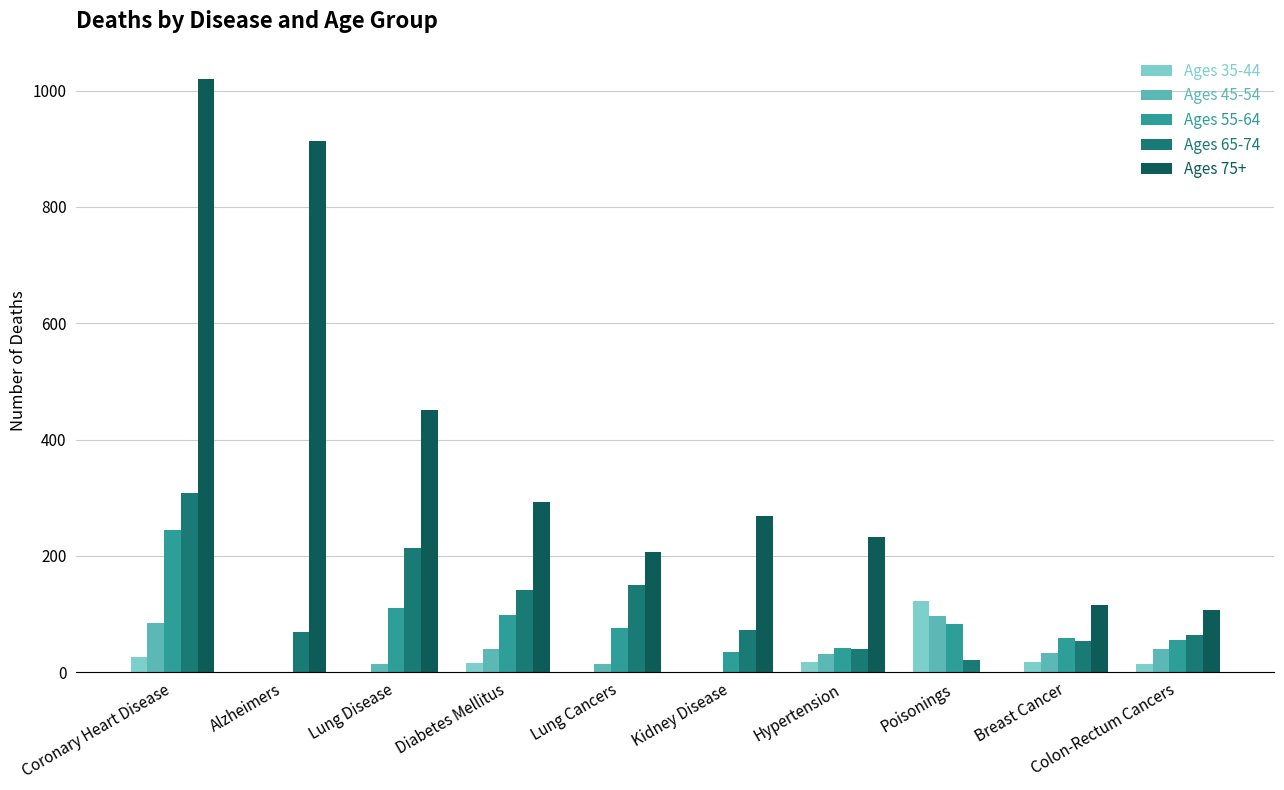

Which category has the highest value in the Ages 35-44 series?

Poisonings